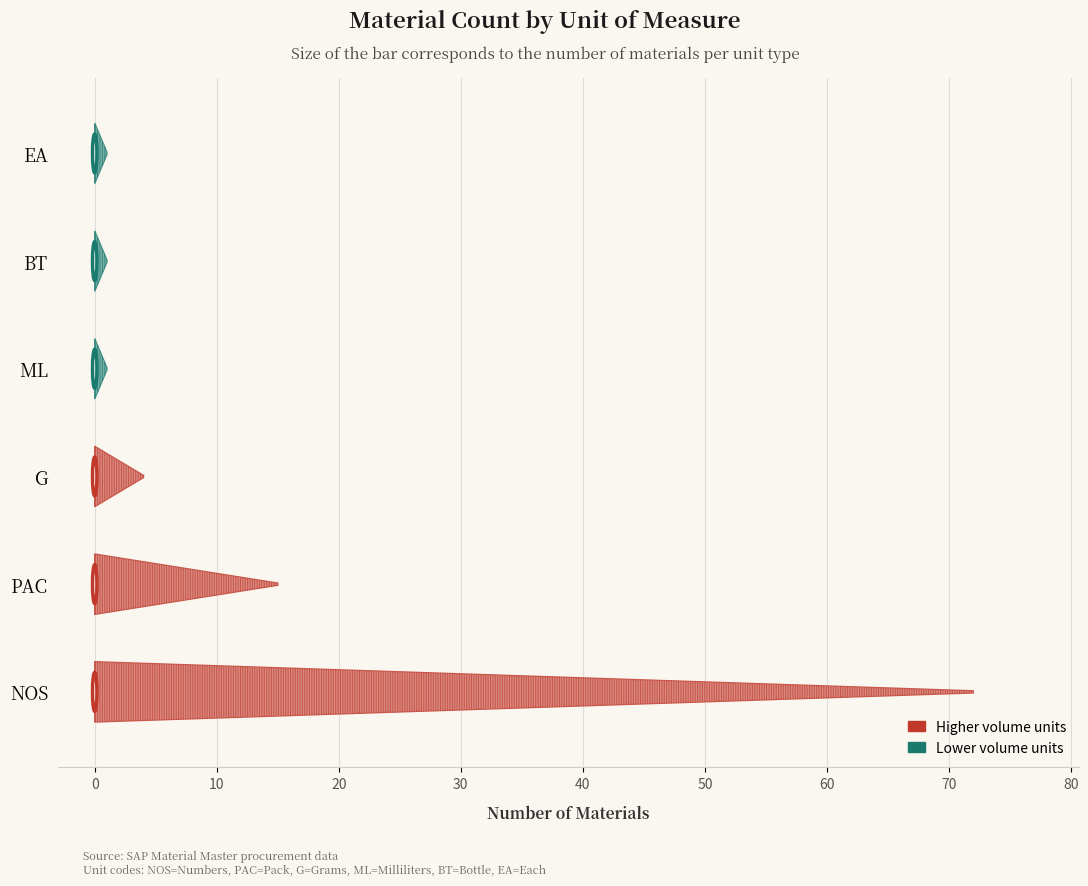

The xx (sum) series shows 1 at BT. True or false?

True